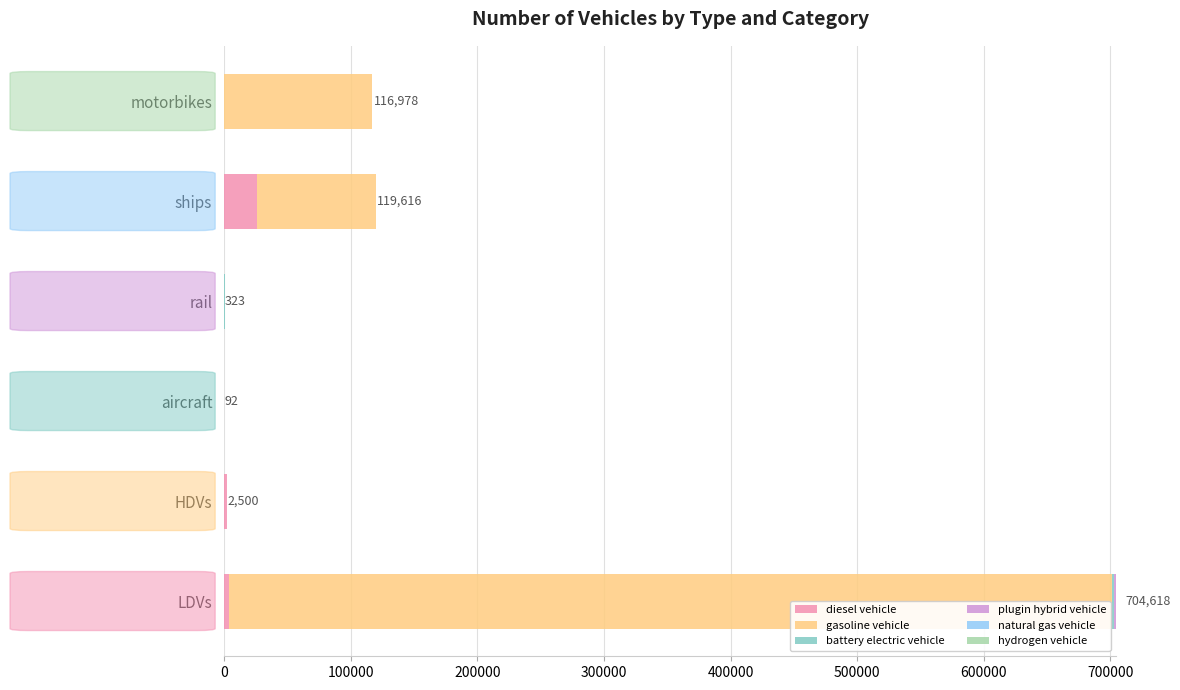

Which category has the highest value in the diesel vehicle series?

ships